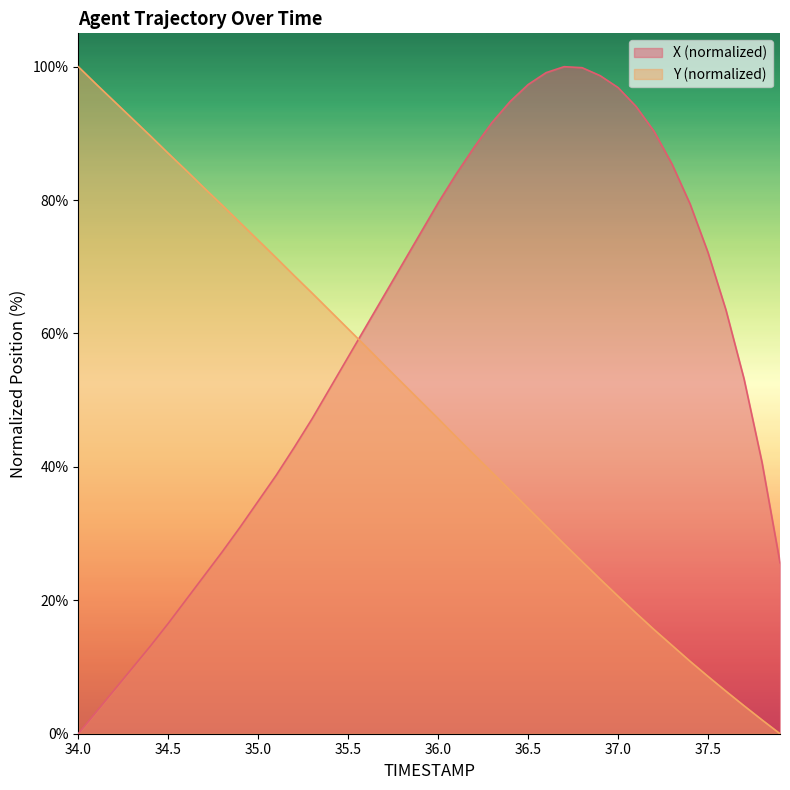

At which label does X reach its minimum?

34.0